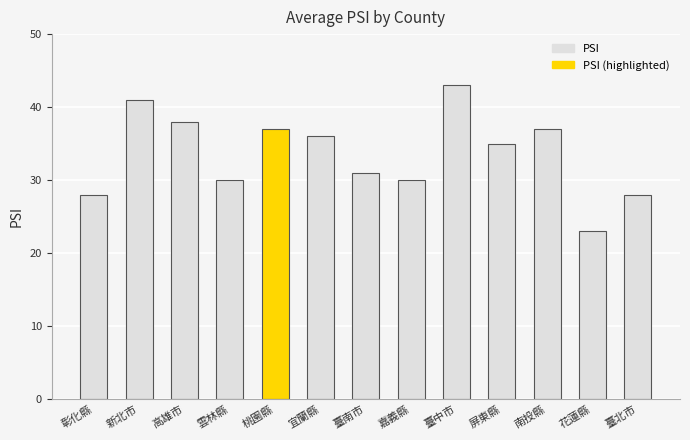

Reading left to right, extract all data points from this chart.

28	41	38	30	37	36	31	30	43	35	37	23	28